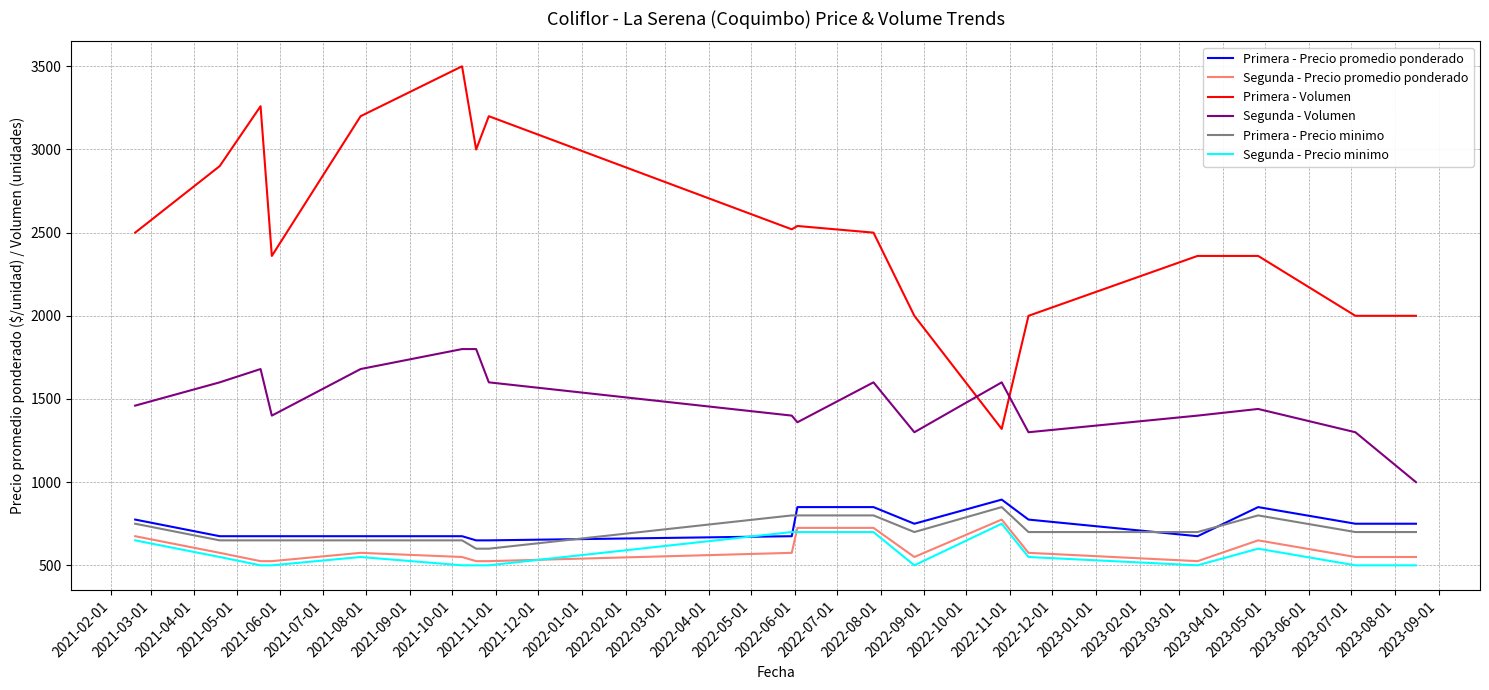

Which series has the largest total across all categories?

Primera - Volumen